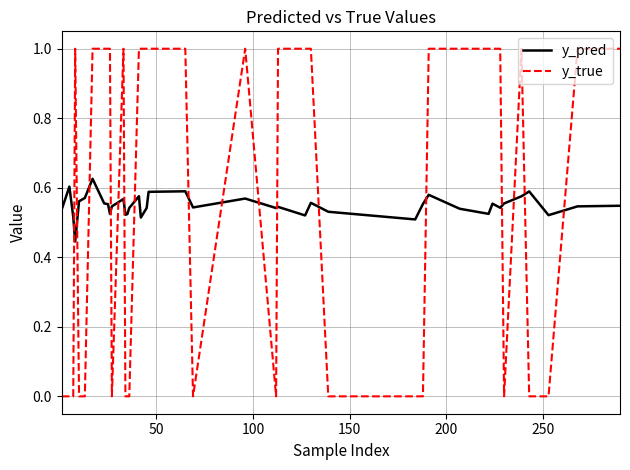

How many intersections are there between y_pred and y_true?

17